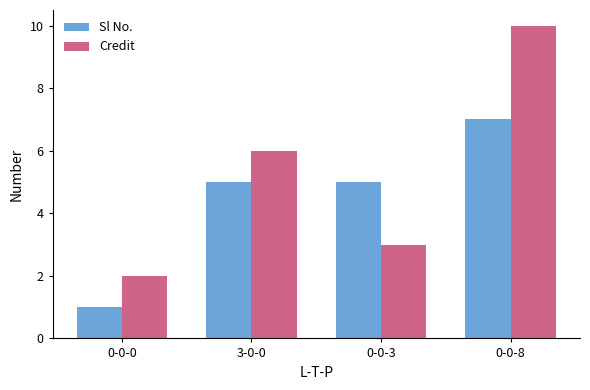

The Sl No. series shows 3 at 3-0-0. True or false?

False